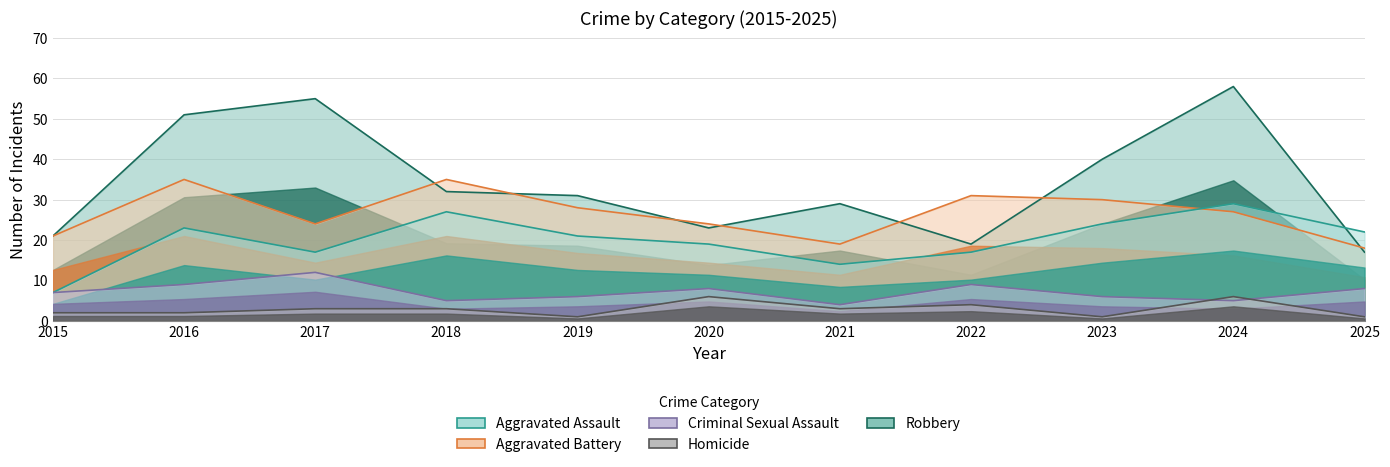

True or false: Aggravated Assault has a value of 28 at 2022.

False